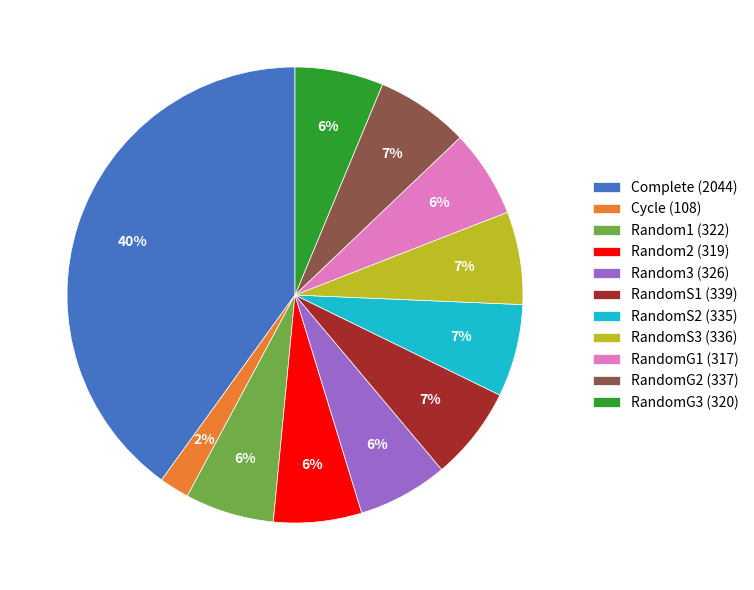

Combined, do Random1 and Complete account for over 50%?

No